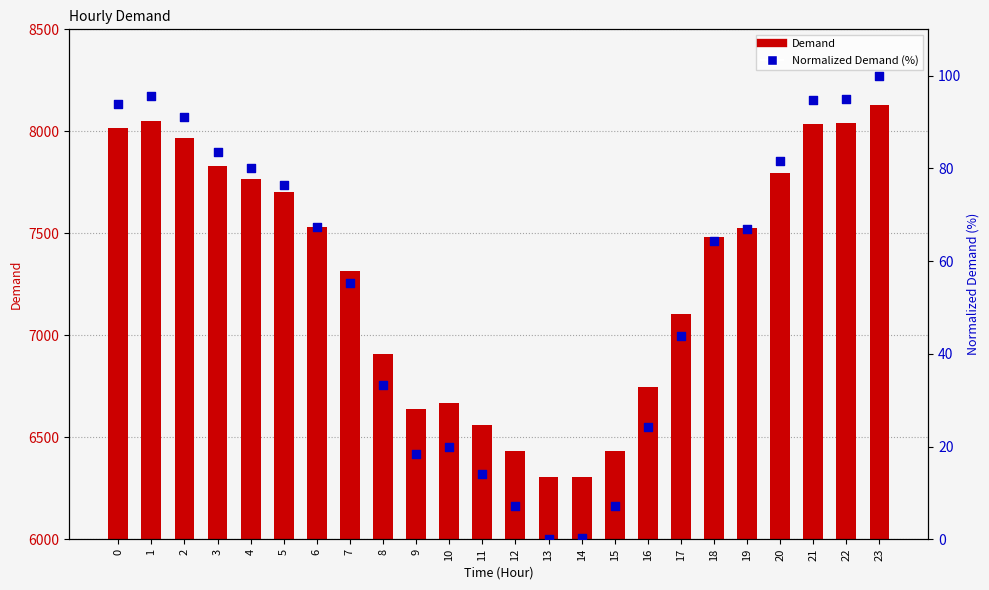

Is the value of Demand at 22 greater than the value of Normalized Demand (%) at 1?

Yes